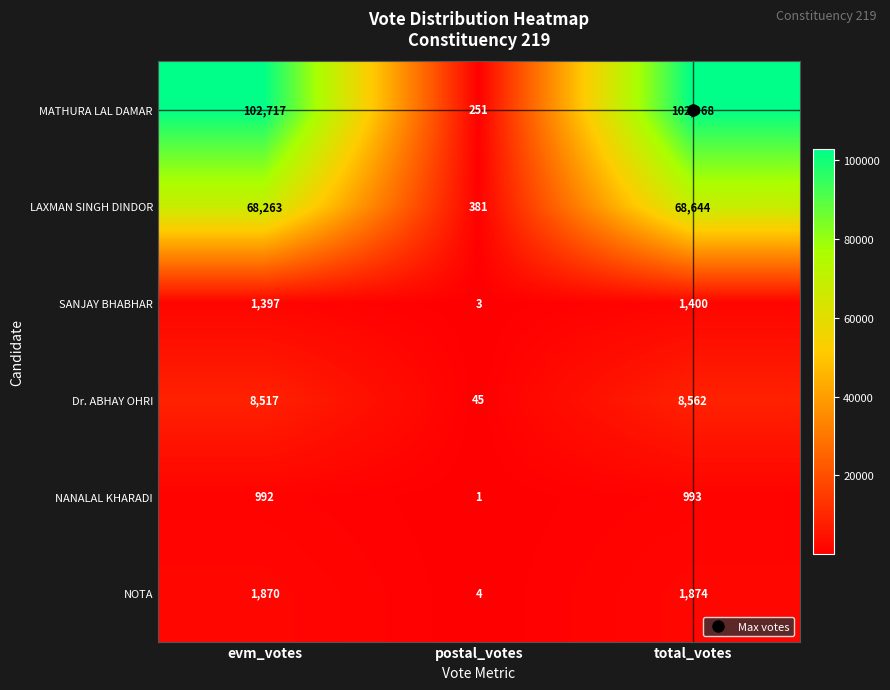

What value does the LAXMAN SINGH DINDOR series have at total_votes?

68644